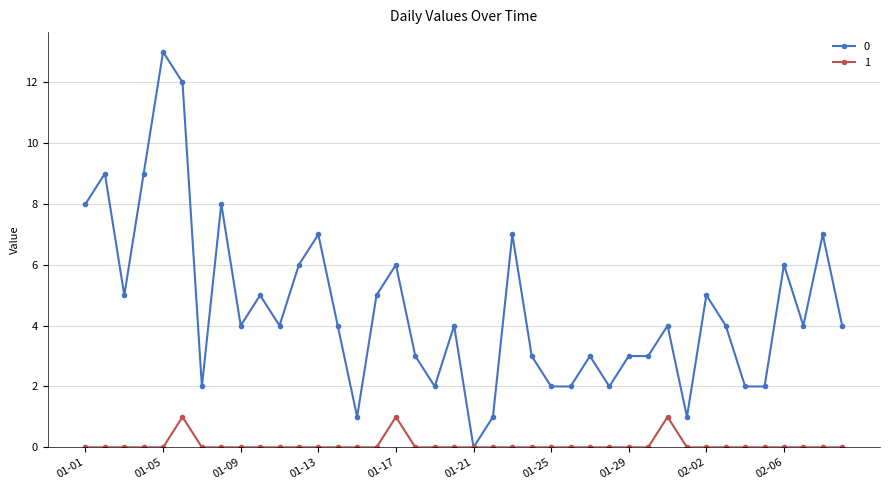

What is the greatest value displayed?

13